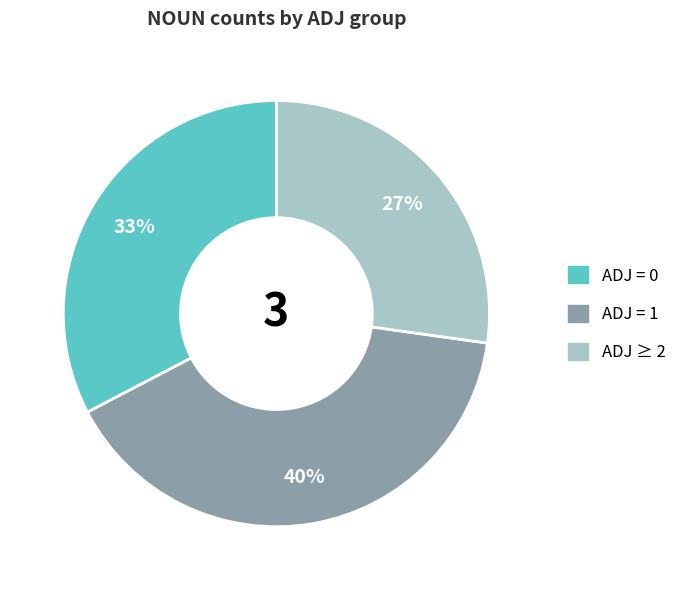

Does any single category account for the majority?

No